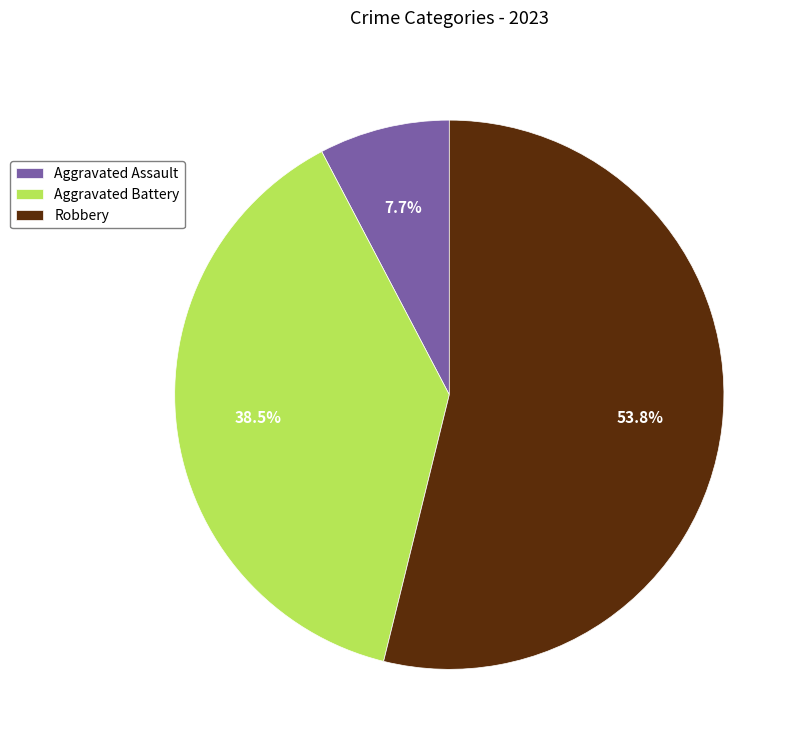

What is the total percentage of Aggravated Assault and Aggravated Battery?

46.2%